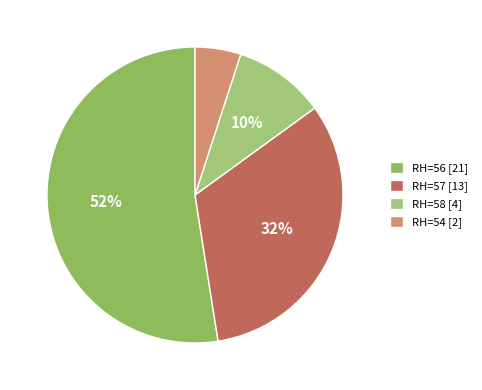

How many segments does this pie chart have?

4